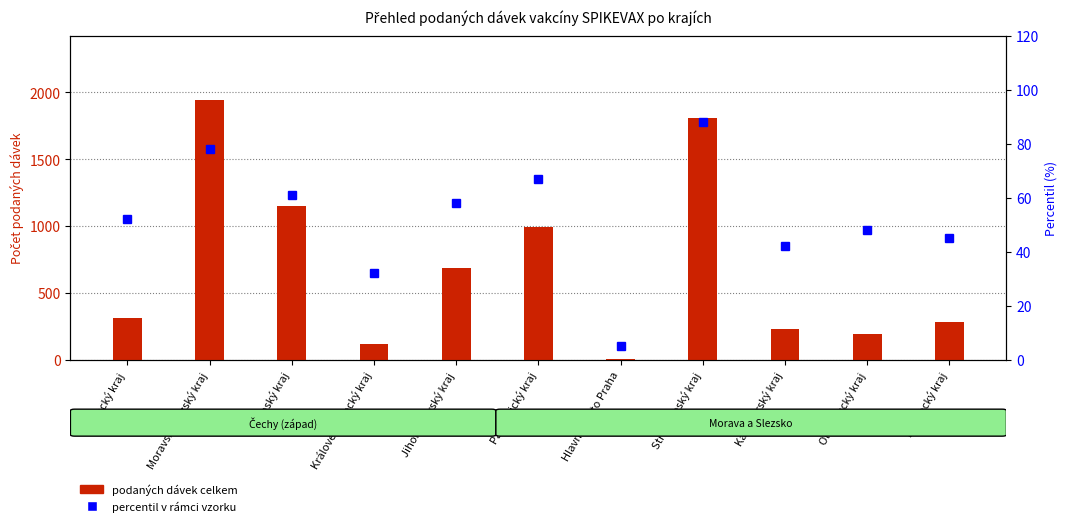

True or false: podaných dávek celkem has a value of 233 at Karlovarský kraj.

True